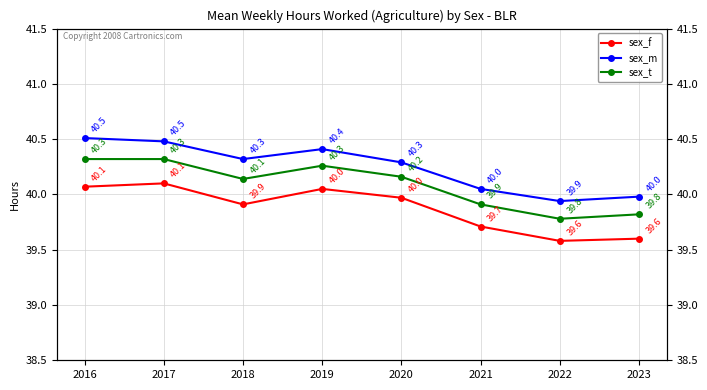

Which series has the largest total across all categories?

sex_m